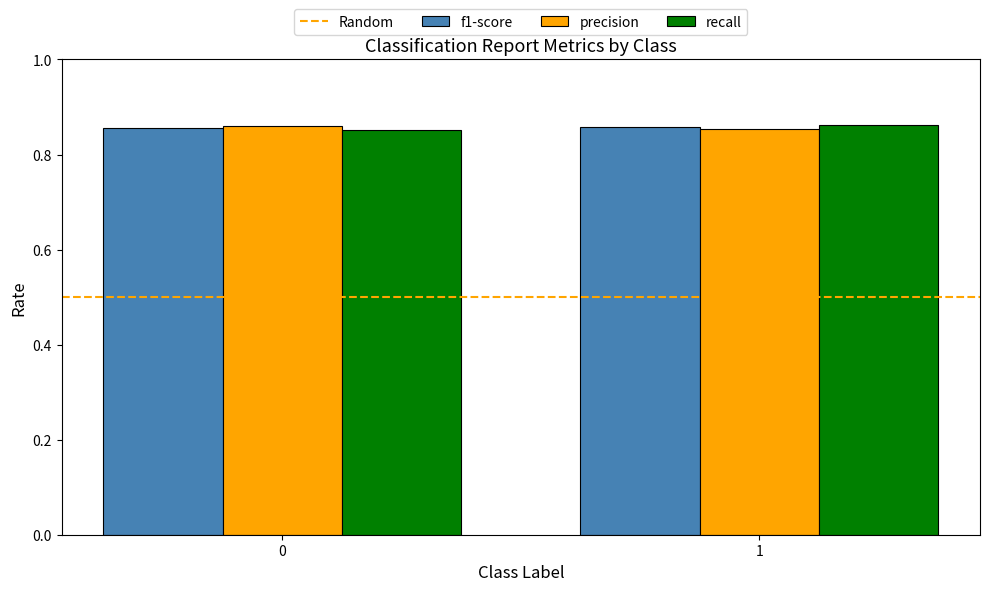

The f1-score series shows 1.3 at 1. True or false?

False